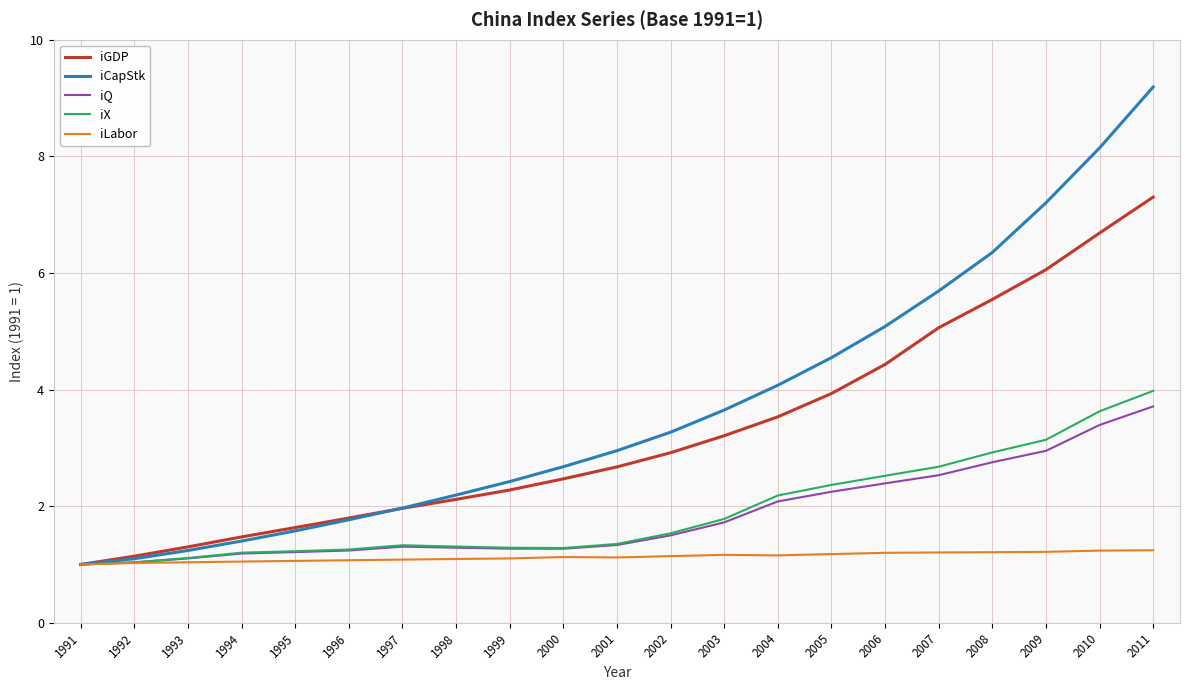

Between 1998 and 2007, which series saw the biggest shift?

iCapStk